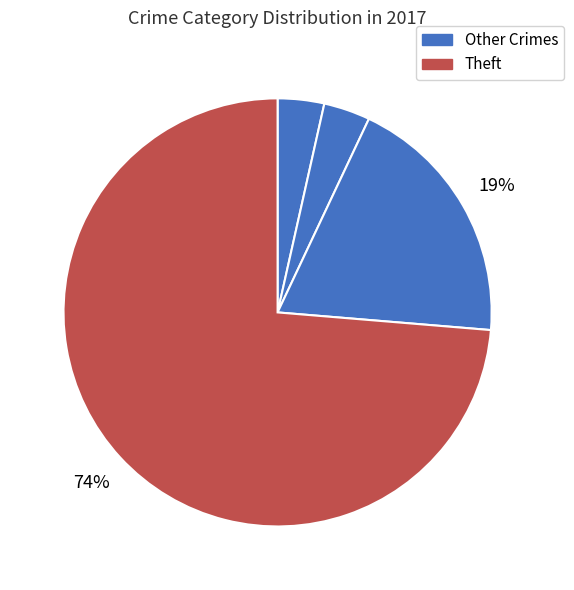

Is there a majority slice in this chart?

Yes